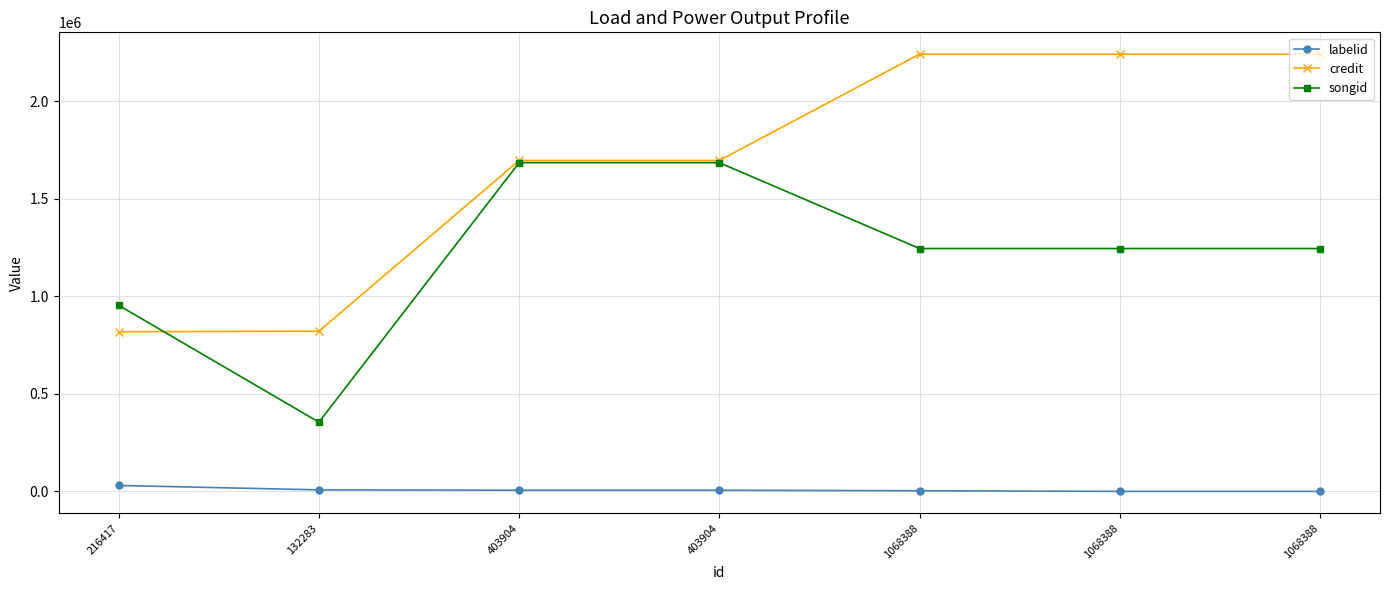

What is the label of the 1st point from the left?

216417